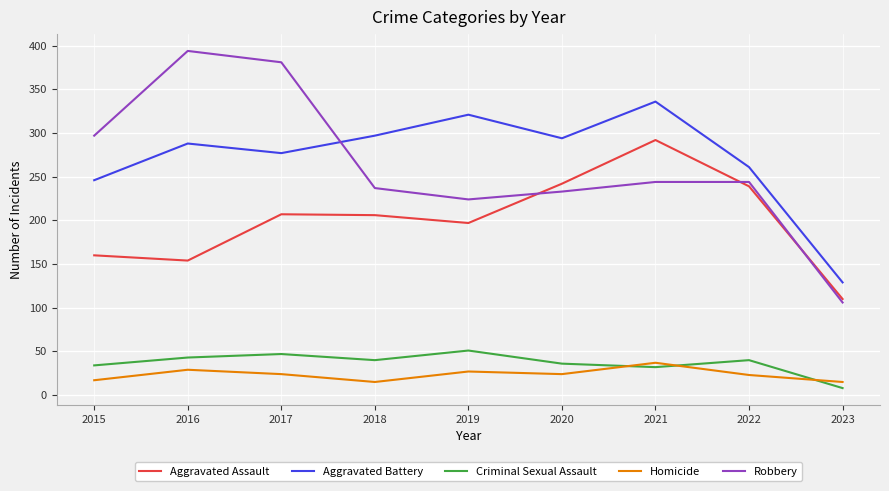

What is the minimum value for Criminal Sexual Assault?

8